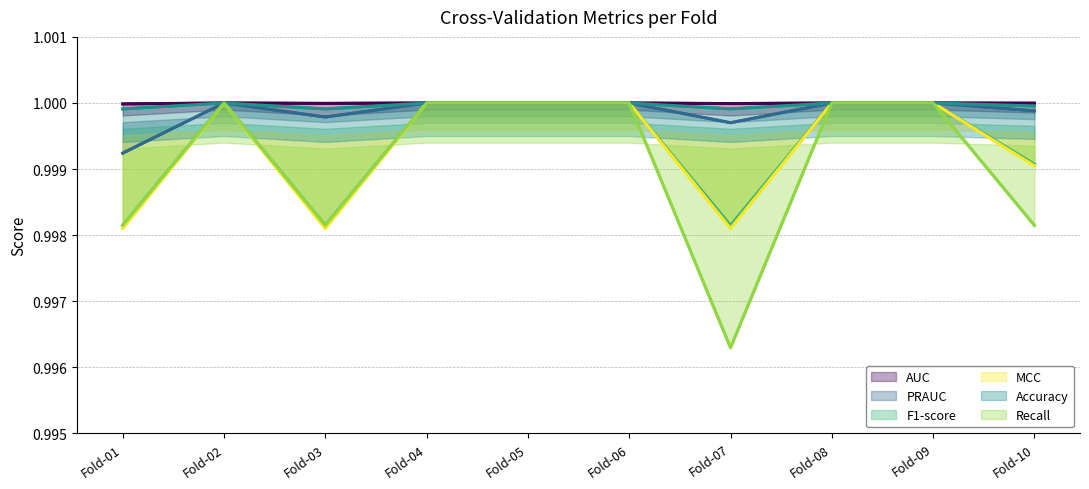

The value of F1-score at Fold-07 is 1.0. True or false?

True